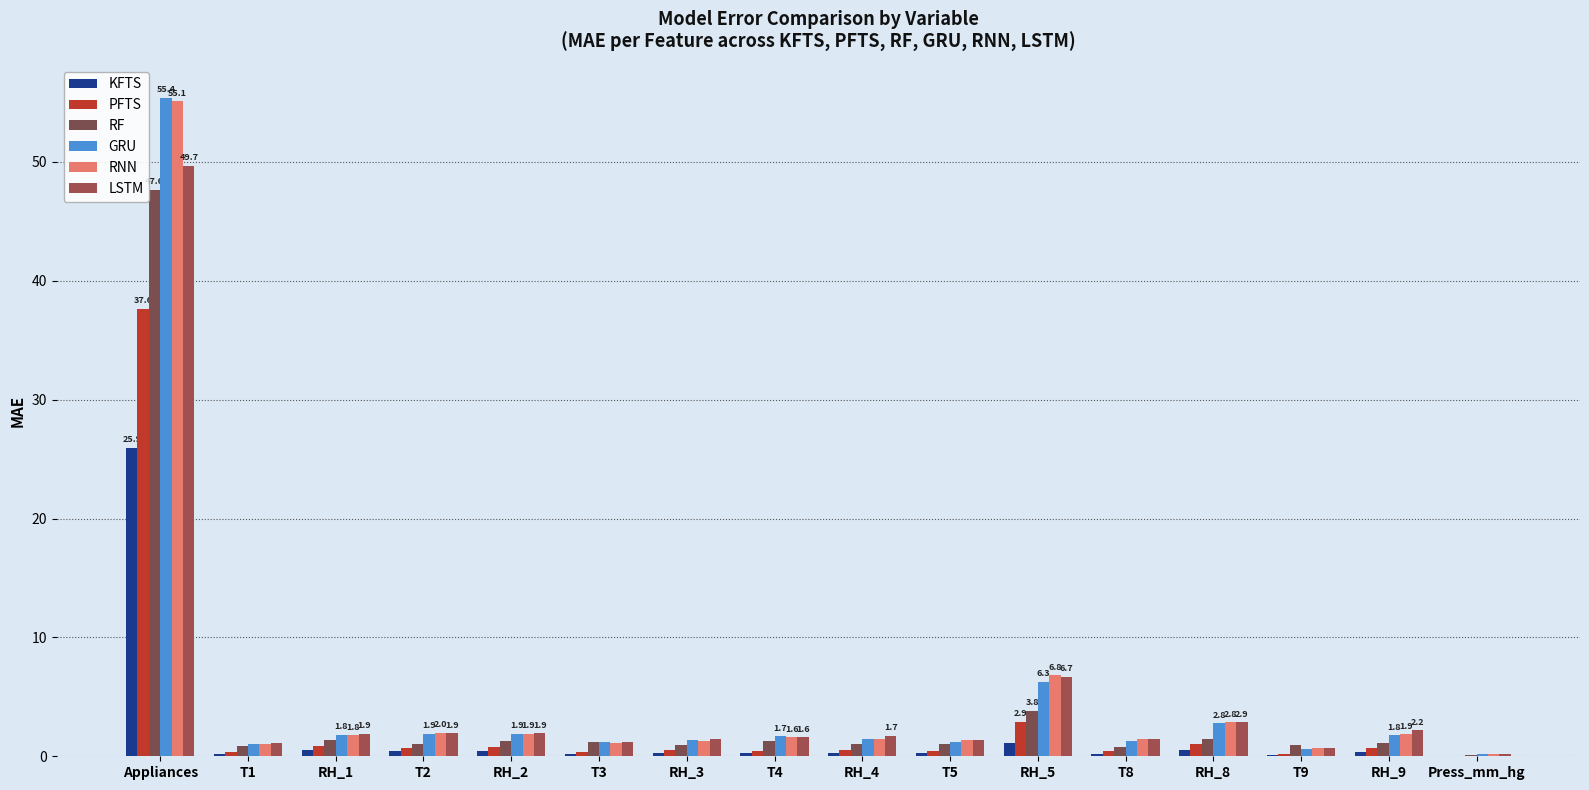

How many categories are shown in the chart?

16